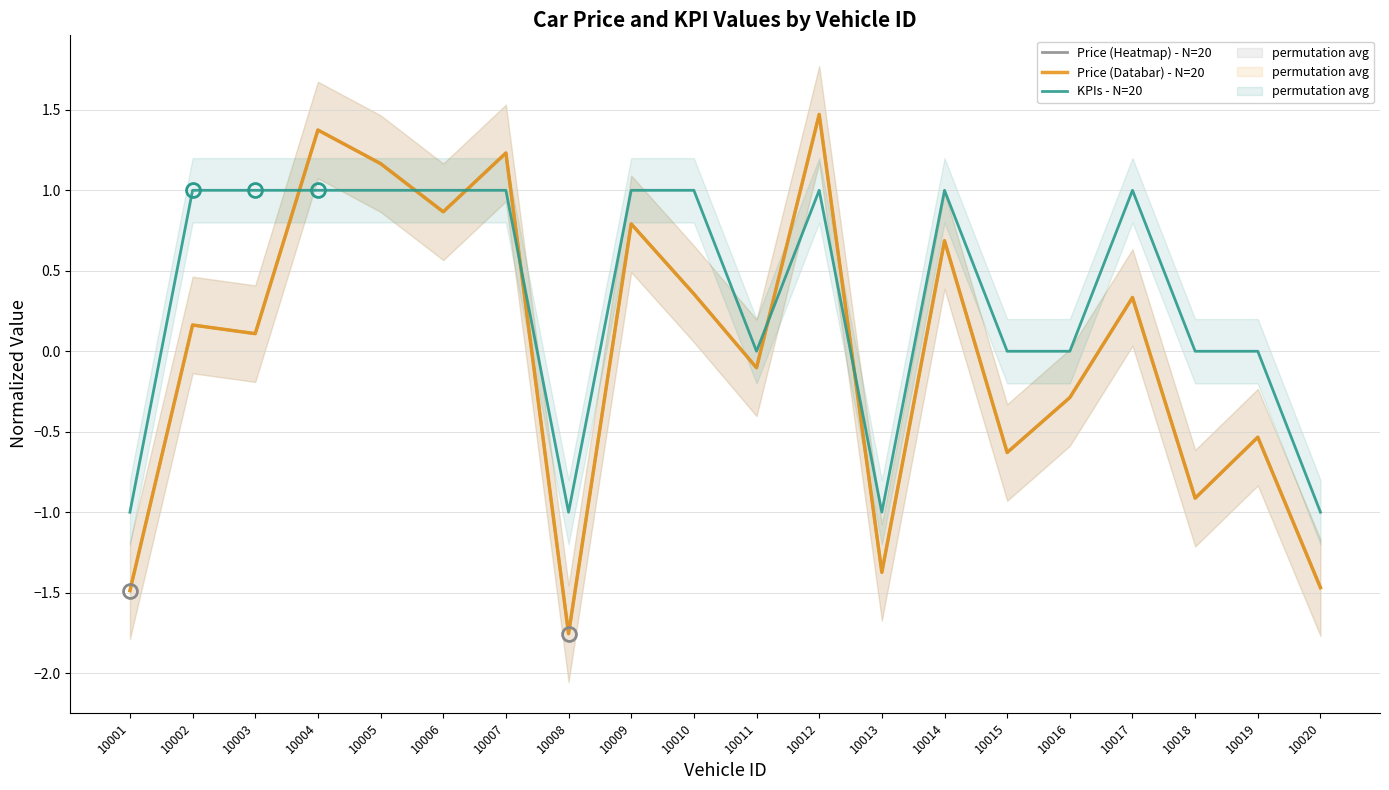

Which category has the lowest value across all series?

10008